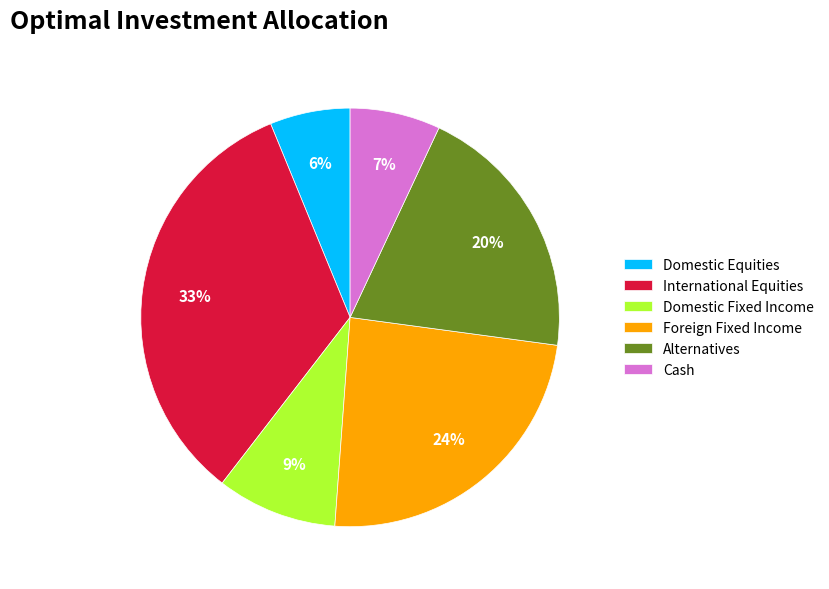

Rank the categories by value from highest to lowest.

International Equities, Foreign Fixed Income, Alternatives, Domestic Fixed Income, Cash, Domestic Equities